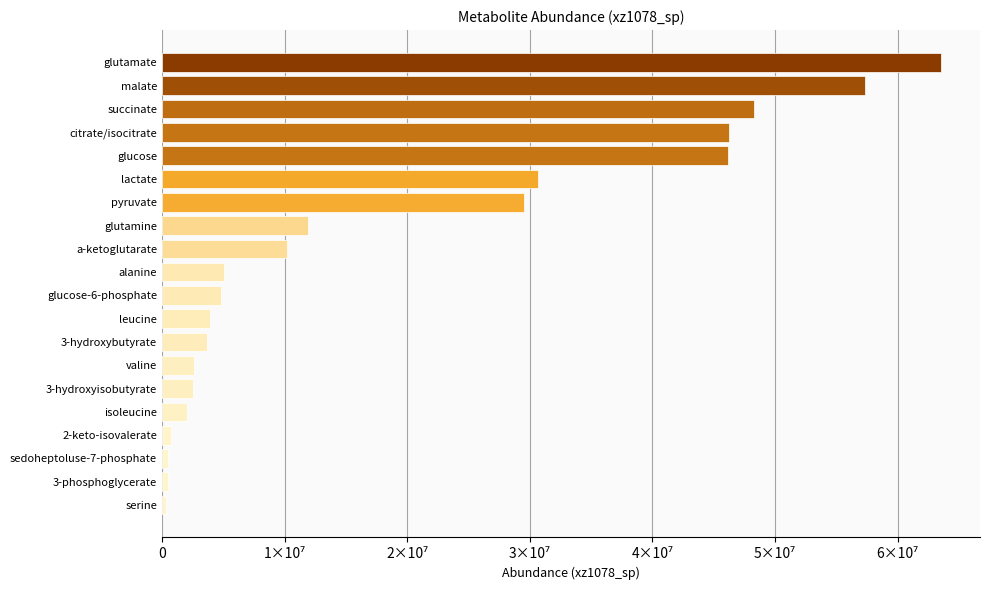

Are the bars horizontal?

Yes